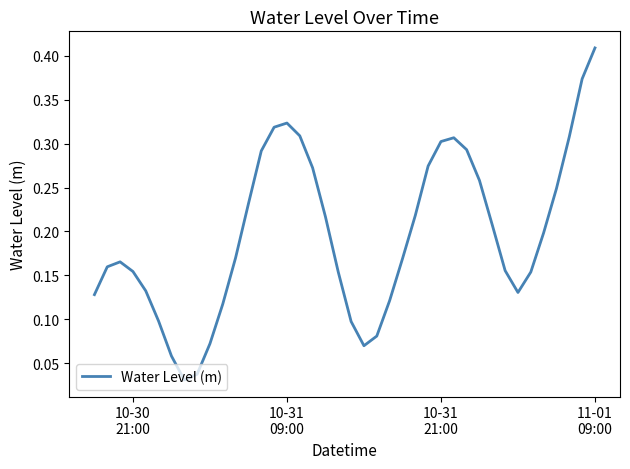

How many lines are shown in the chart?

1